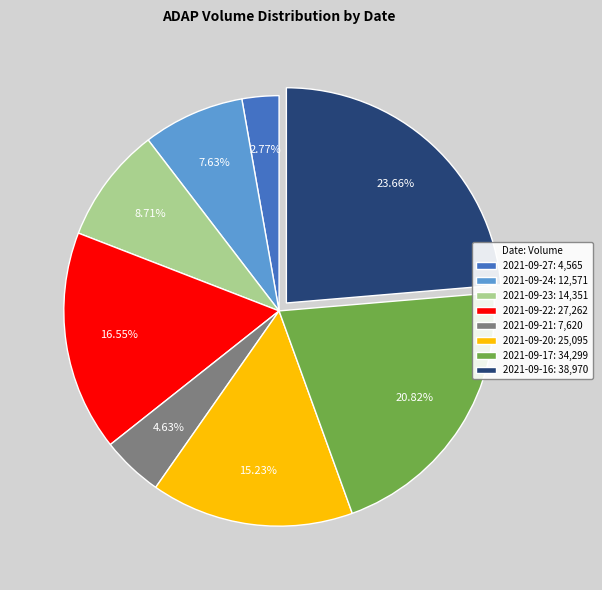

Approximately how many times larger is the value at 2021-09-27 compared to 2021-09-17?

0.1